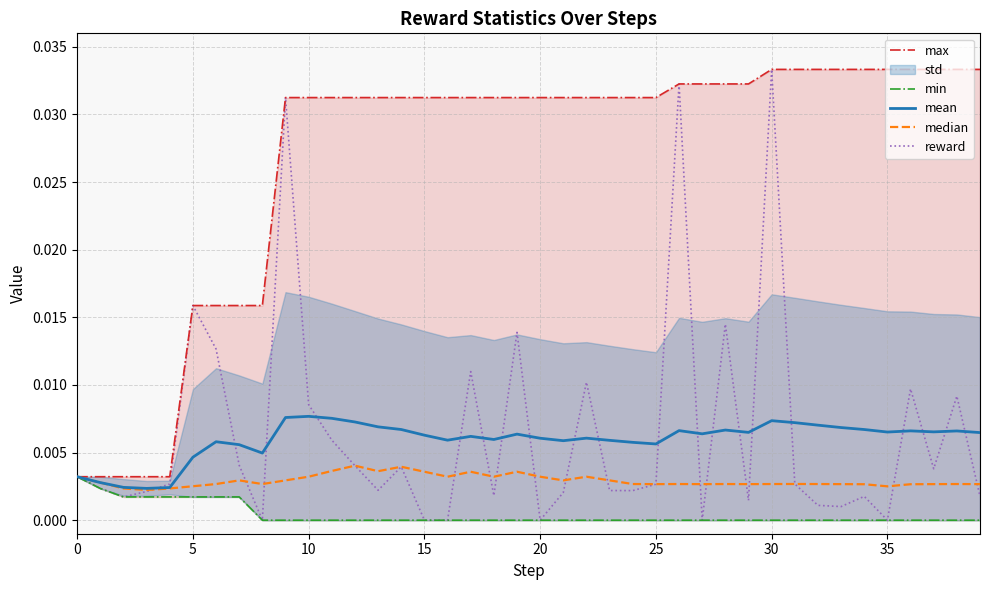

What is the label of the 16th point from the right?

24